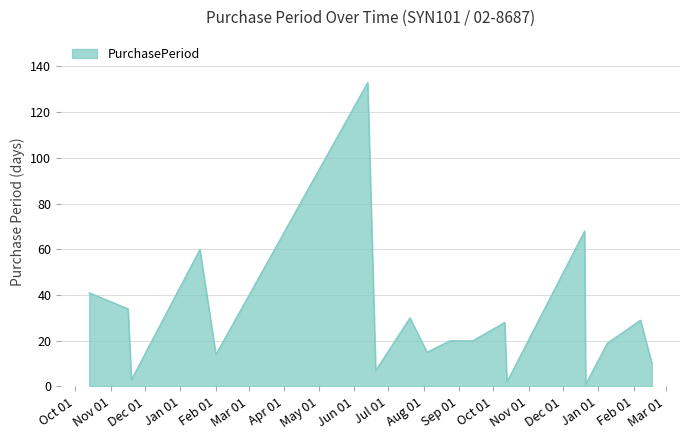

What is the difference between the maximum and minimum values?

132